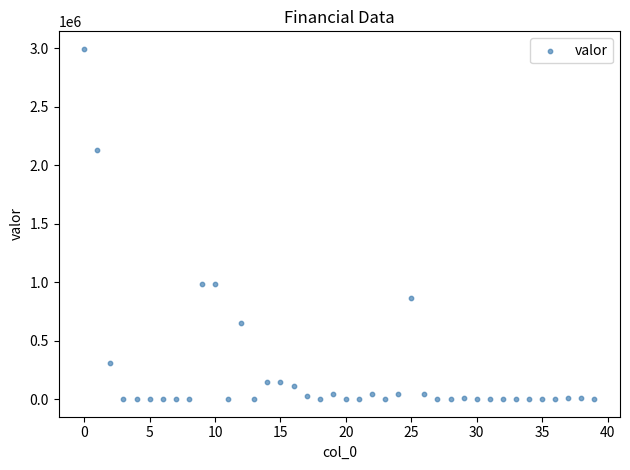

What is the range of Y values (max minus min)?

2993308